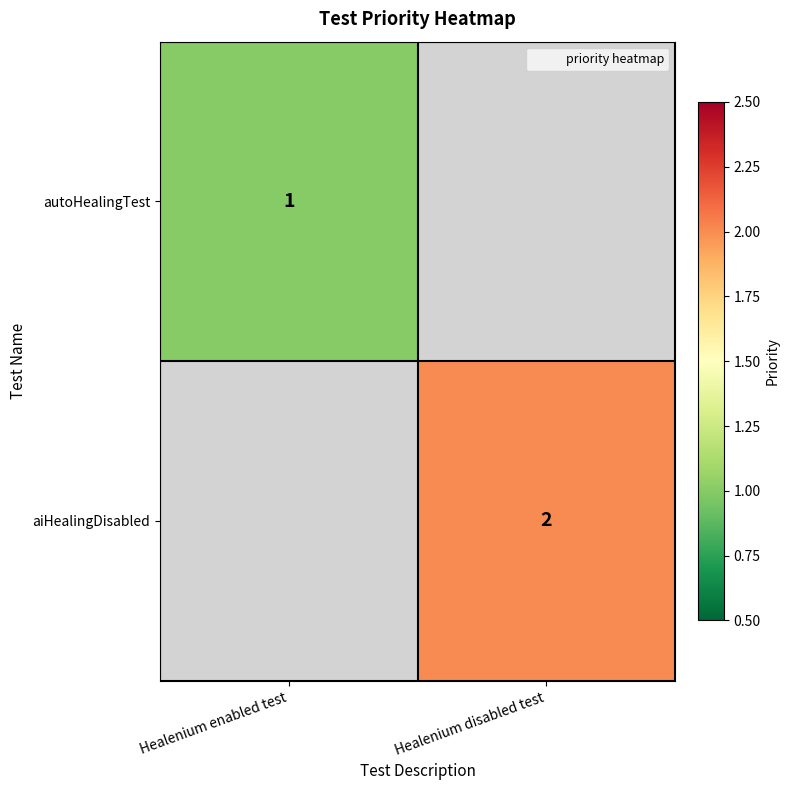

Is the value of autoHealingTest at Healenium disabled test greater than the value of aiHealingDisabled at Healenium disabled test?

No